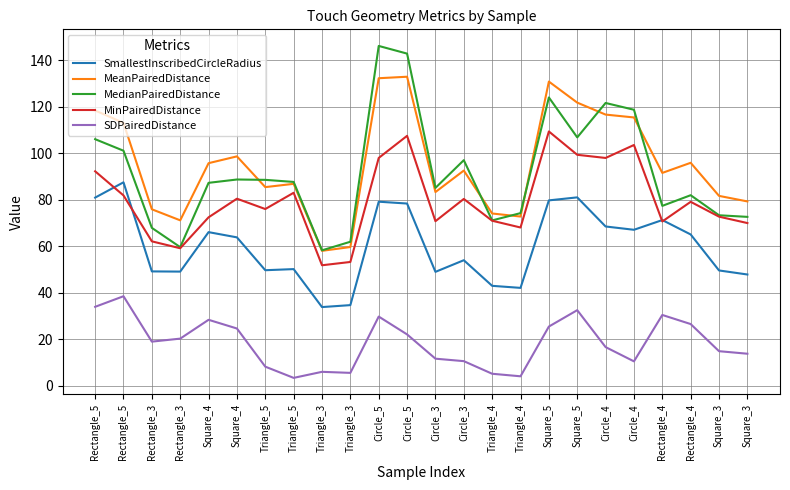

The value of MeanPairedDistance at Circle_5 is 29.9. True or false?

False